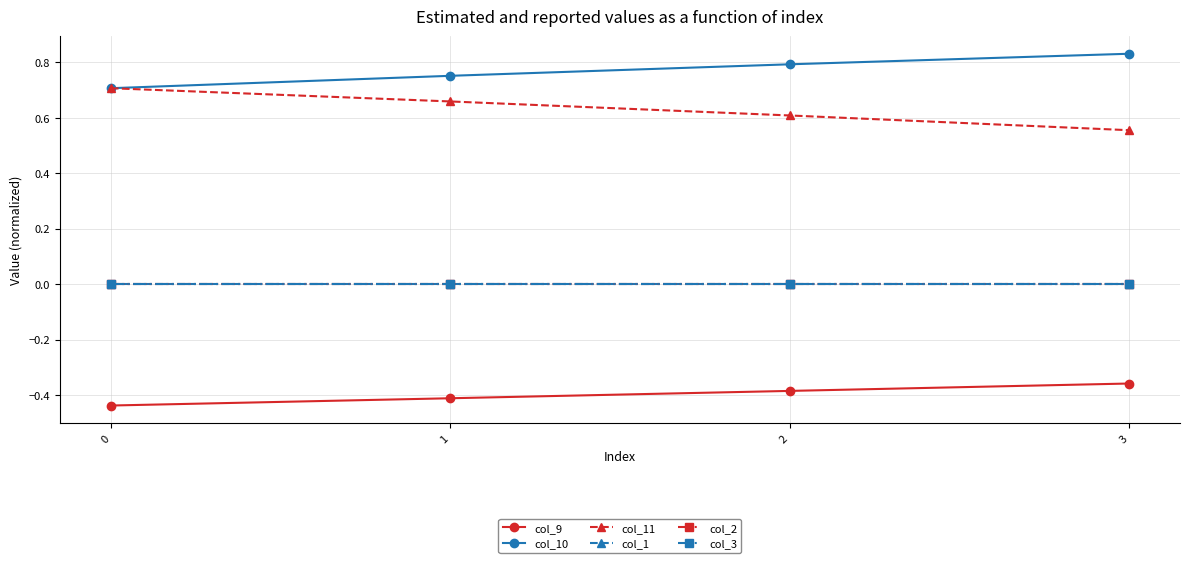

True or false: col_1 has a value of 0.0 at 3.

True